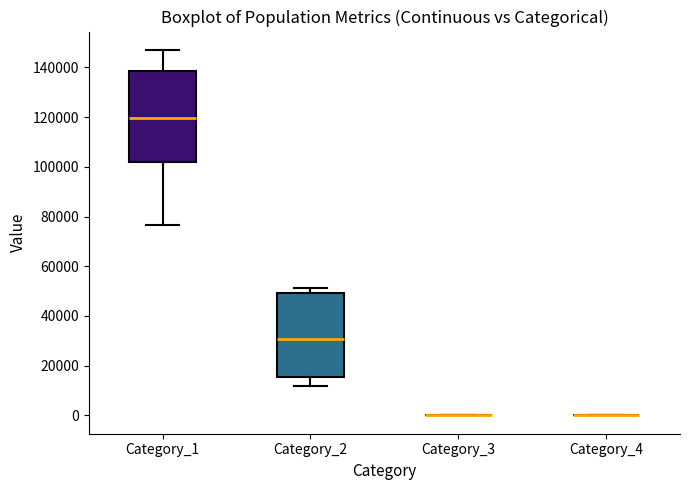

Reading left to right, read every box against the y-axis: the position of its median line, the range the box covers, and the ends of its whiskers. The values are not printed on the chart, so give them approximately, as read against the axis.

Category_1: median 120000, box 102000 to 138000, whiskers 76000 to 148000
Category_2: median 30000, box 16000 to 50000, whiskers 12000 to 52000
Category_3: box collapsed to a line at 0, whiskers 0 to 0
Category_4: box collapsed to a line at 0, whiskers 0 to 0